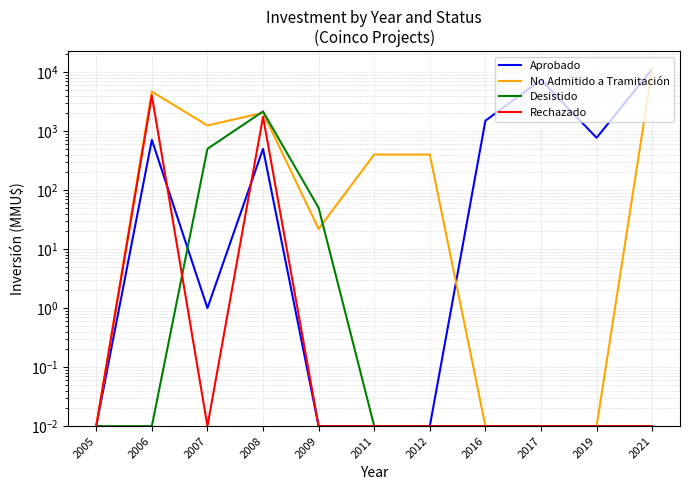

Which series has the widest spread of values?

Aprobado